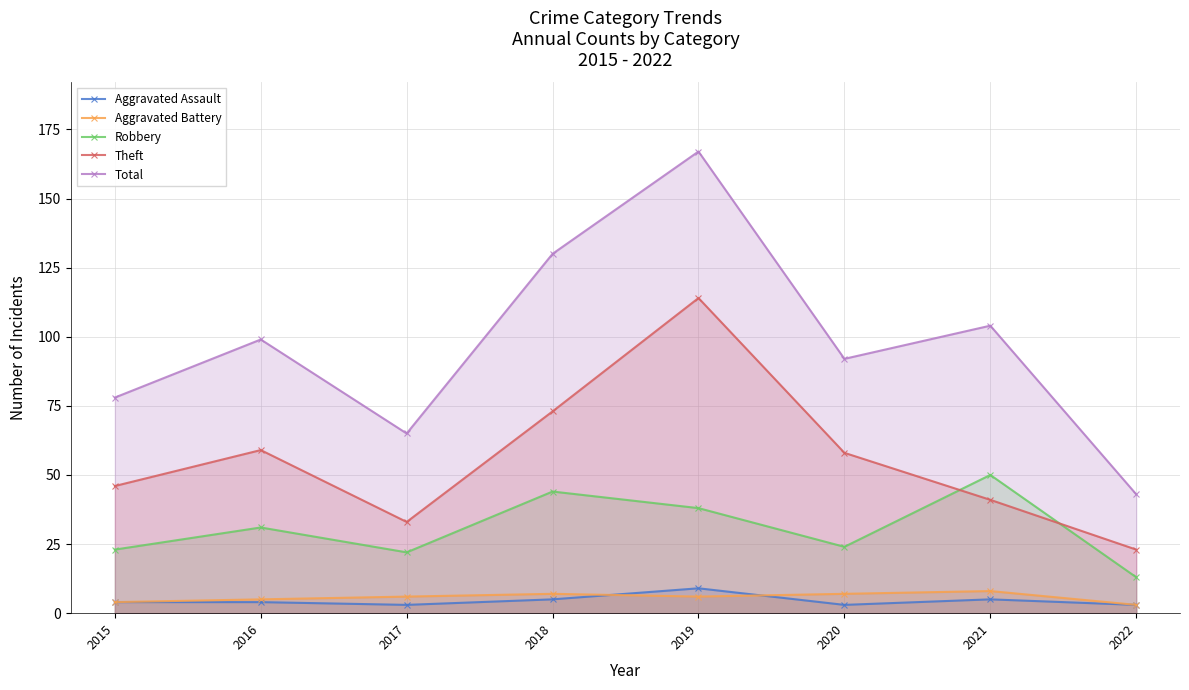

Which has a higher value, 2015 or 2019?

2019